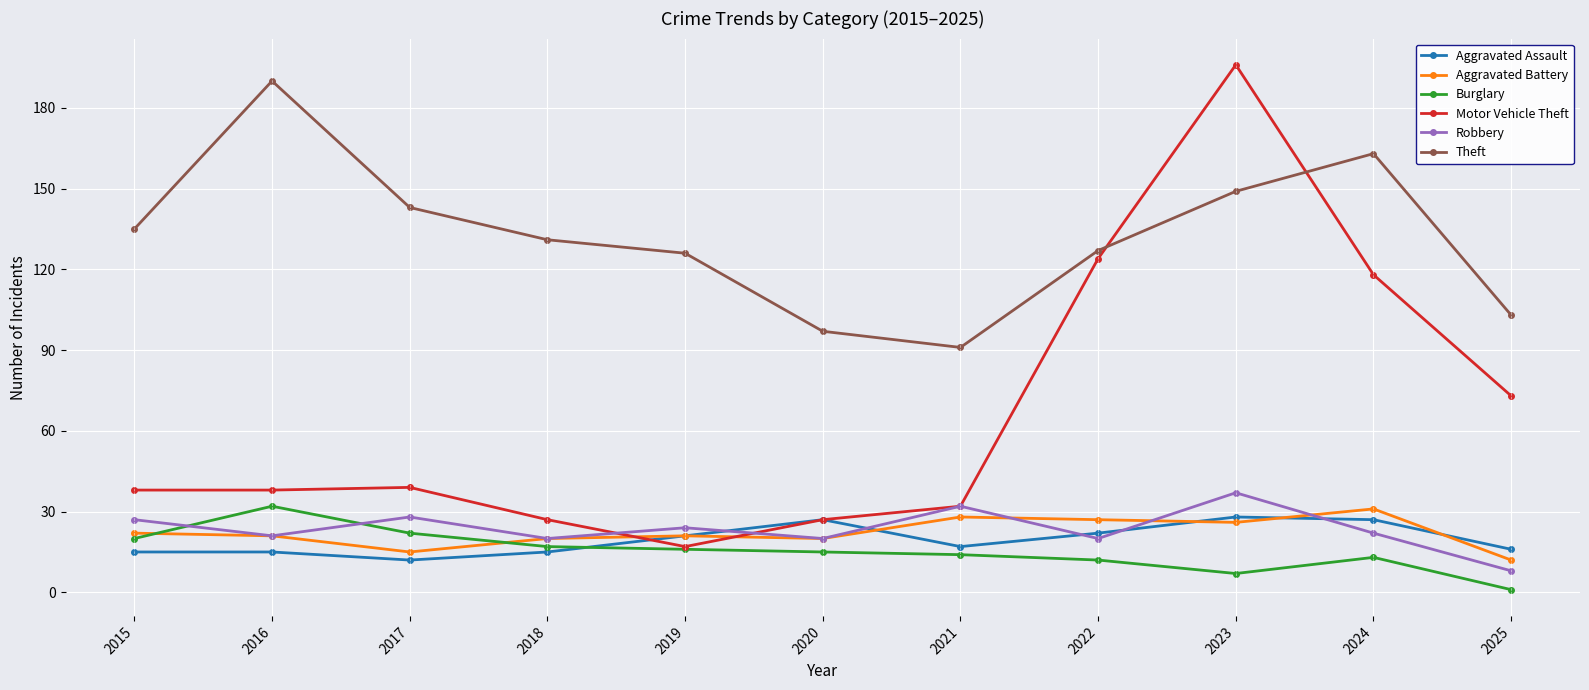

Reading left to right, extract all data points from this chart.

Aggravated Assault: 15	15	12	15	21	27	17	22	28	27	16
Aggravated Battery: 22	21	15	20	21	20	28	27	26	31	12
Burglary: 20	32	22	17	16	15	14	12	7	13	1
Motor Vehicle Theft: 38	38	39	27	17	27	32	124	196	118	73
Robbery: 27	21	28	20	24	20	32	20	37	22	8
Theft: 135	190	143	131	126	97	91	127	149	163	103